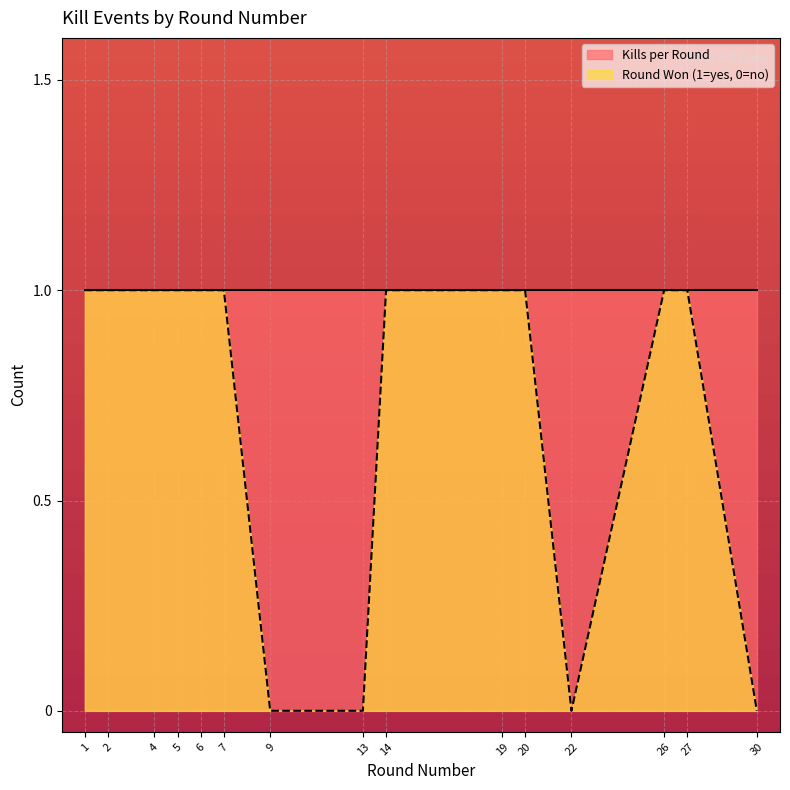

List the labels in order of value, largest first.

1, 2, 4, 5, 6, 7, 14, 19, 20, 26, 27, 9, 13, 22, 30